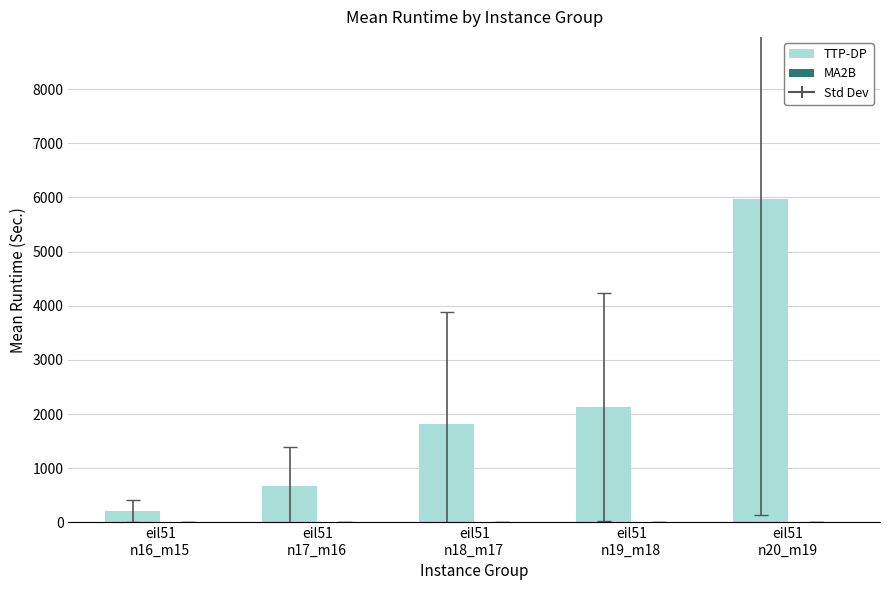

At which category is the sum across all series the highest?

eil51
n20_m19